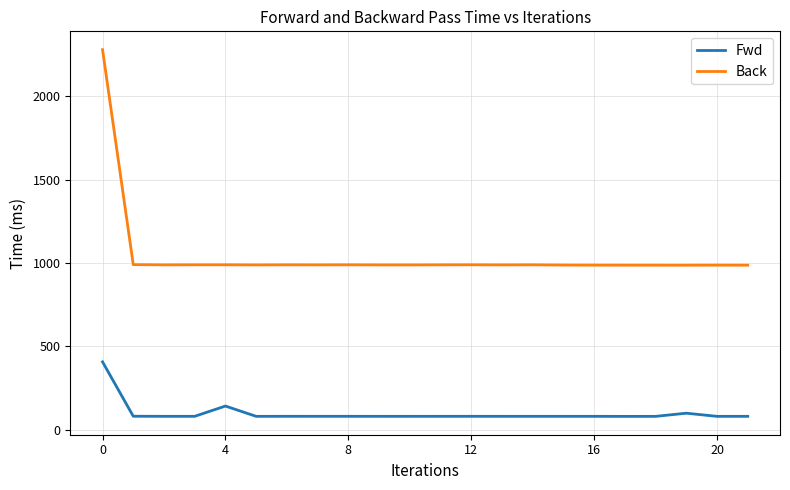

Which series has the largest range (max minus min)?

Back